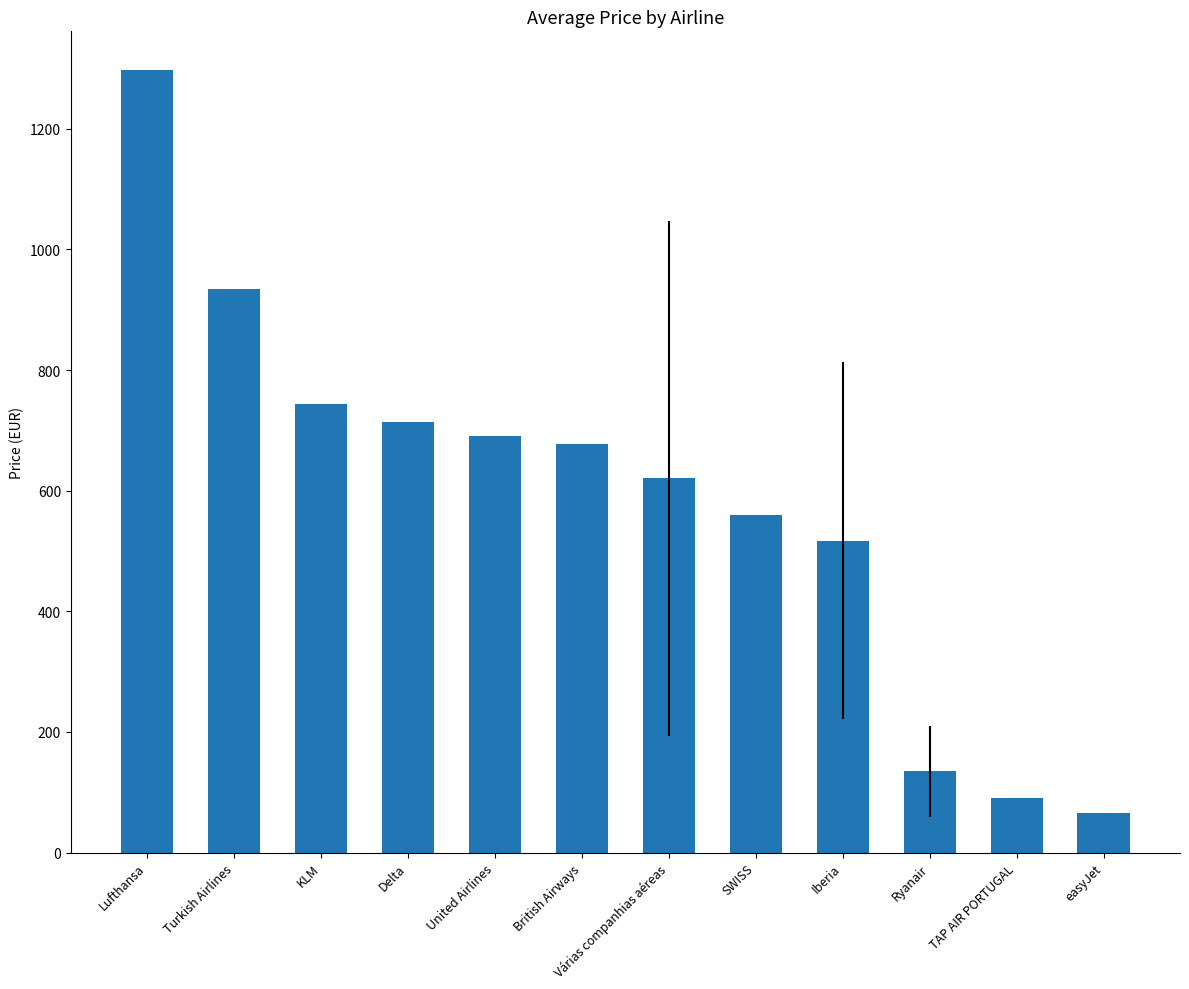

What position from the left is Várias companhias aéreas?

7